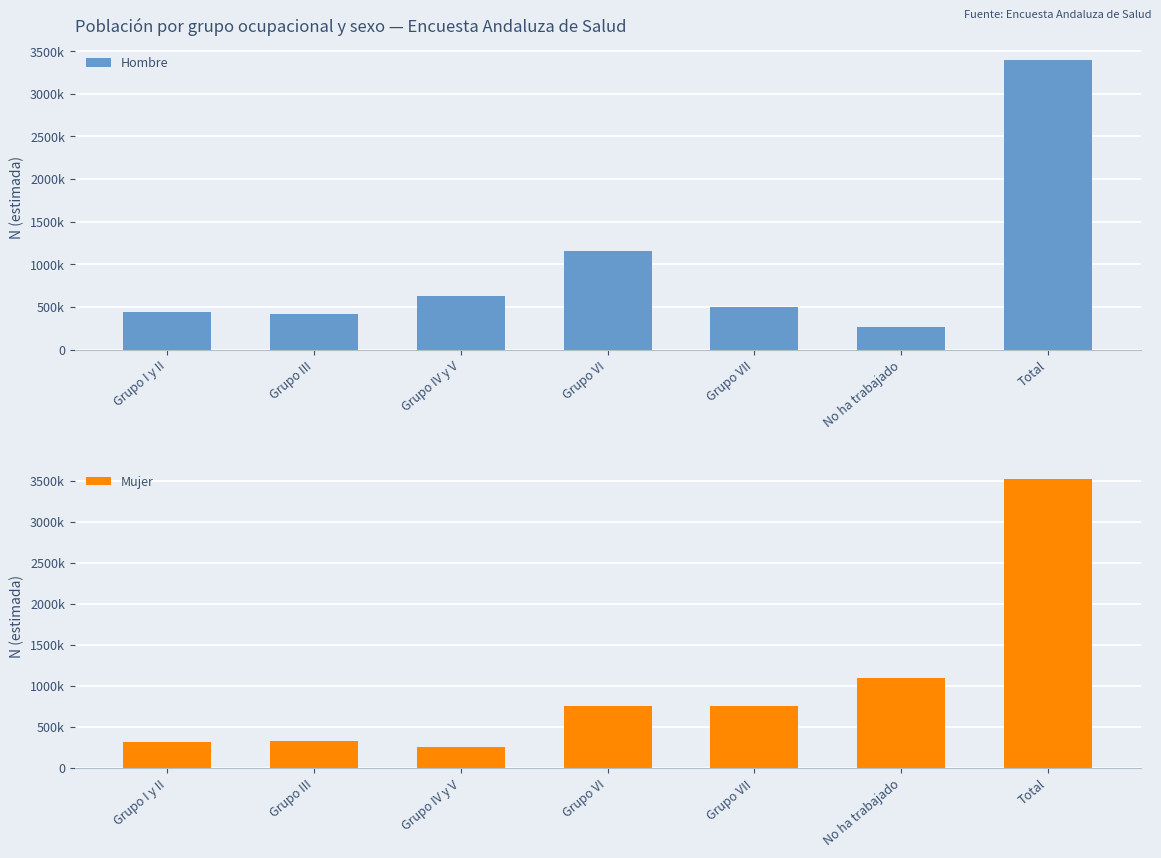

How many categories are shown in the chart?

7